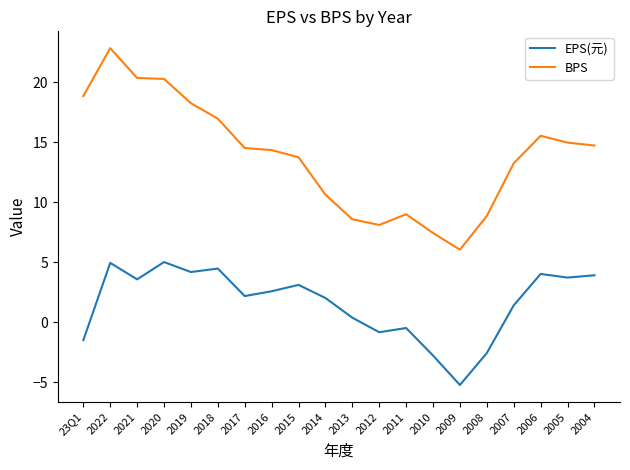

Rank the series by their average value, from lowest to highest.

EPS(元), BPS